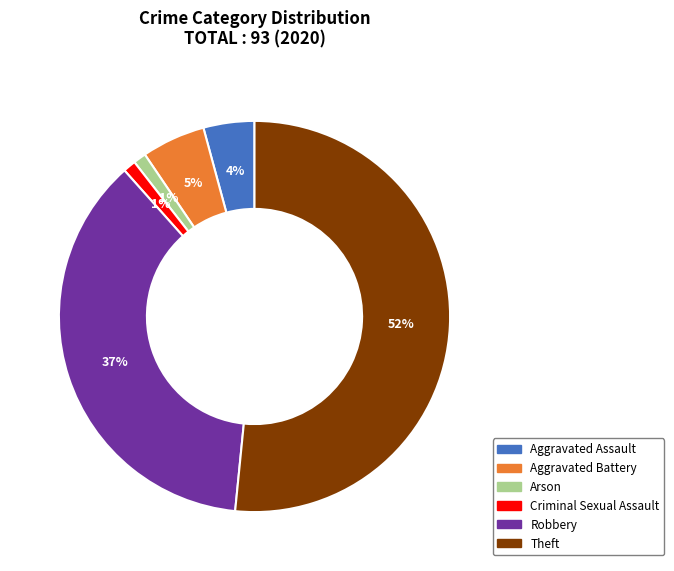

Between Aggravated Assault and Aggravated Battery, which is larger?

Aggravated Battery